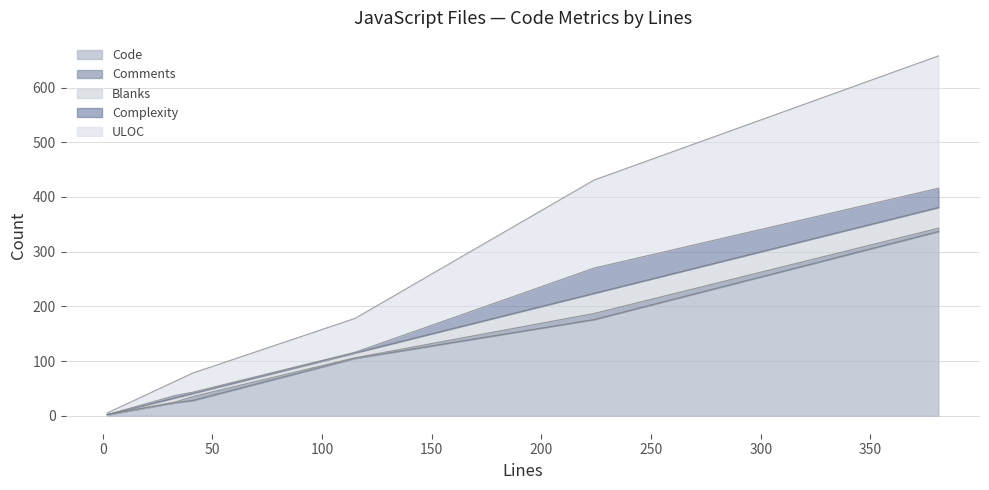

True or false: Code has a value of 2 at 2.

True